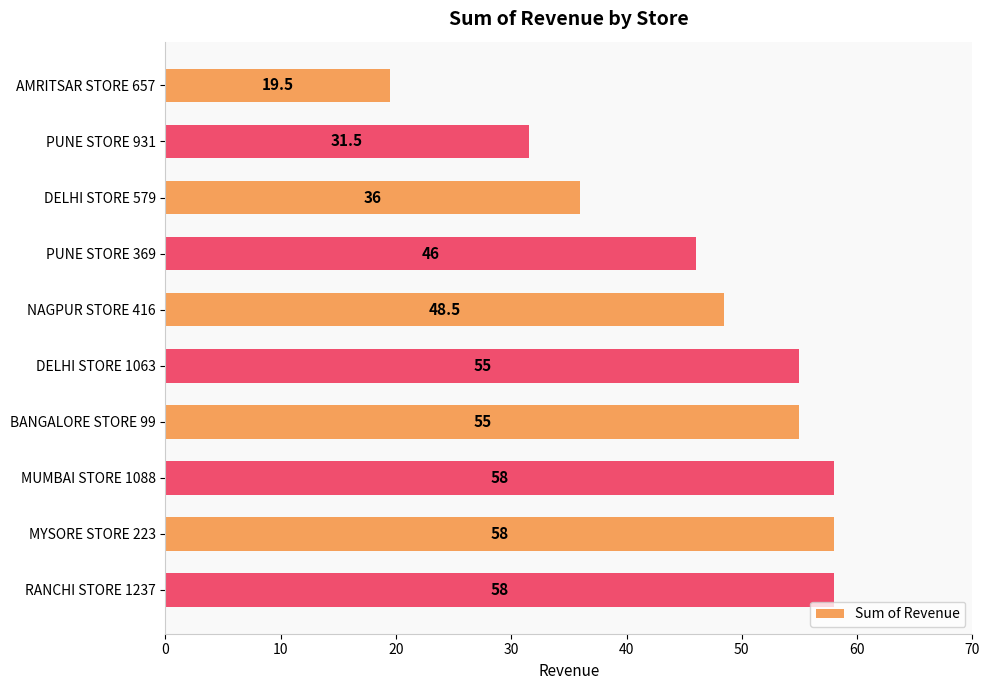

How many series are shown in this chart?

1